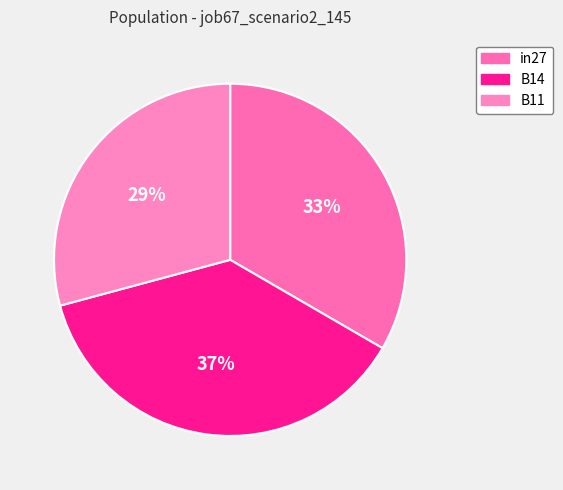

To the nearest percent, what is the difference between the B11 and in27 slice percentages?

4%